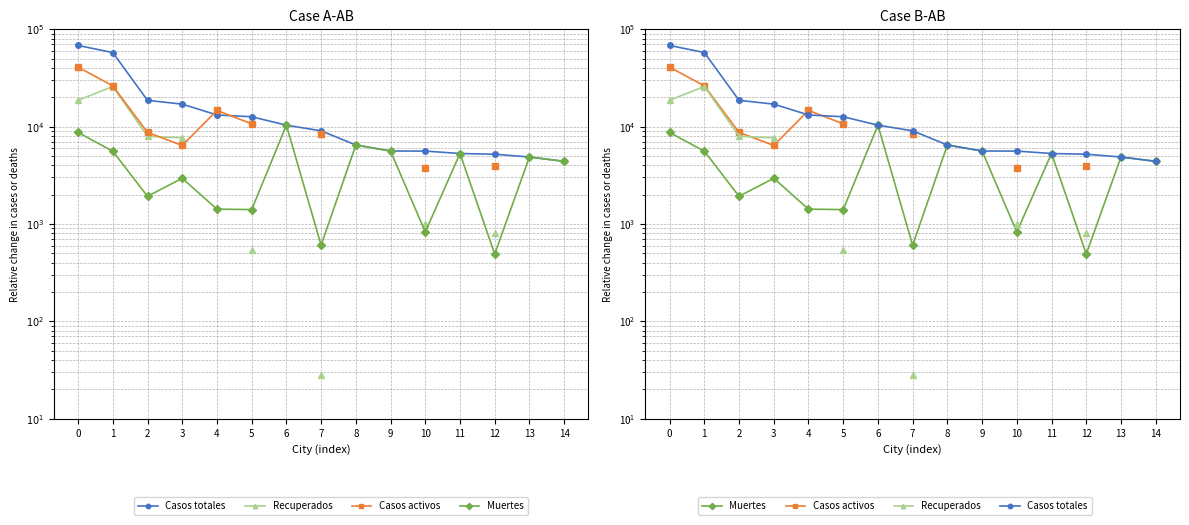

Between 12 and 9, which is larger?

9